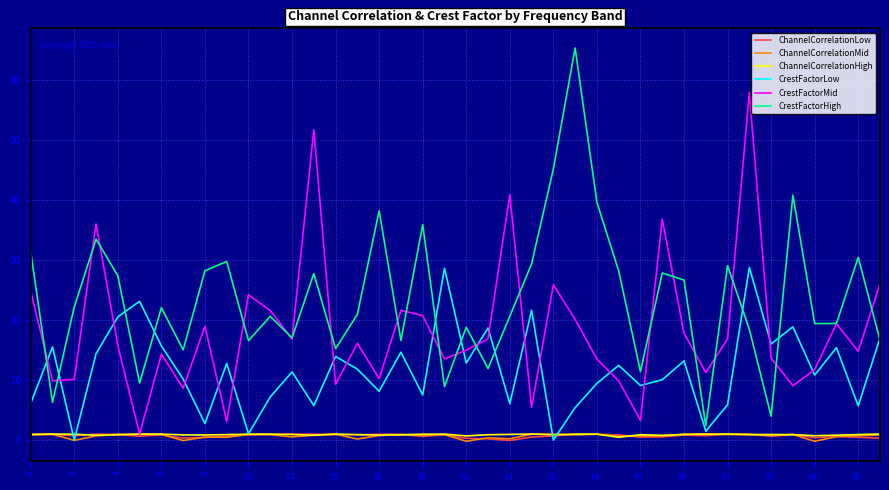

Which series has the largest total across all categories?

CrestFactorHigh